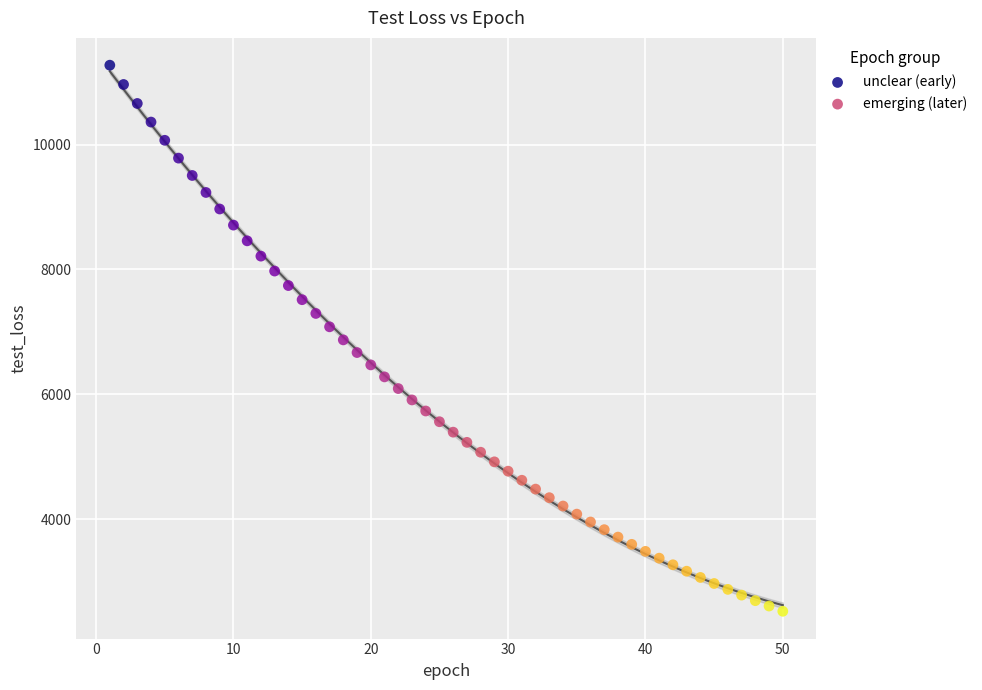

Which series contains the highest Y value?

unclear (early)